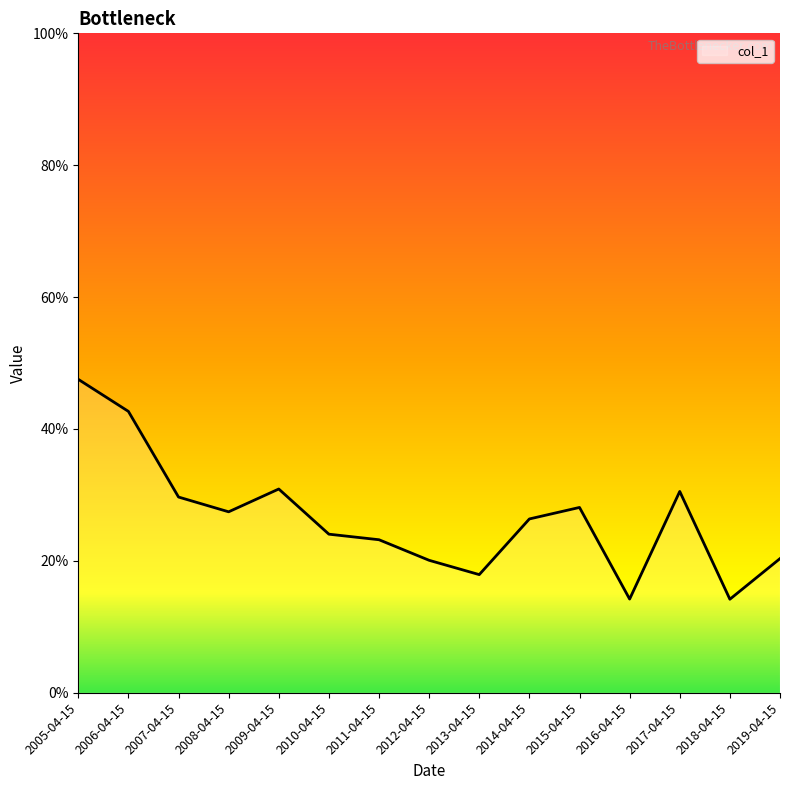

True or false: the data shows 0.2 at 2010-04-15.

False